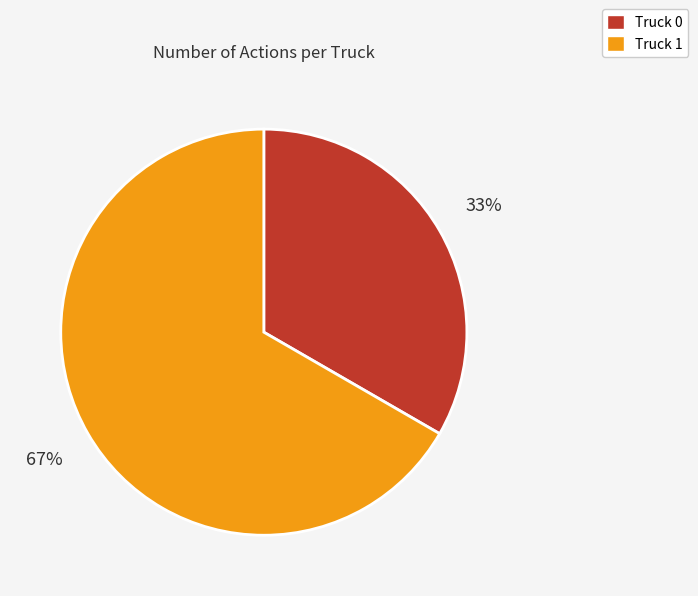

To the nearest percent, what portion does Truck 1 represent?

67%